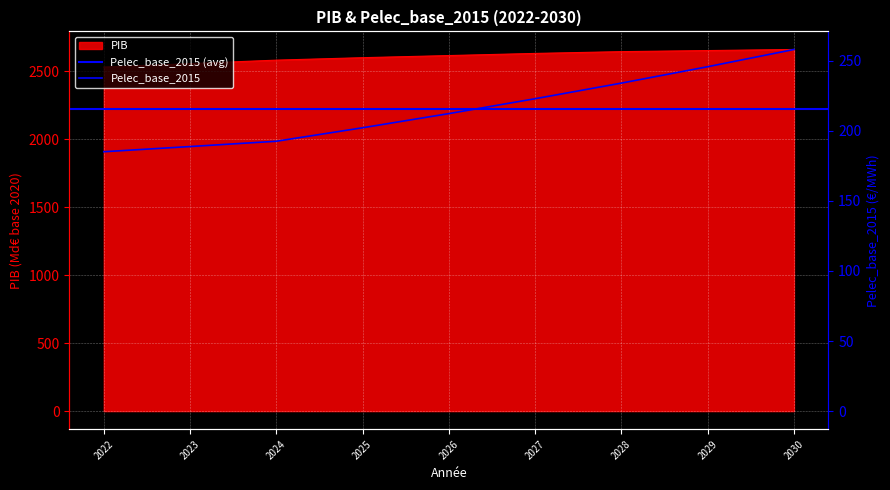

Where does the Pelec_base_2015 series first go above 212?

2026